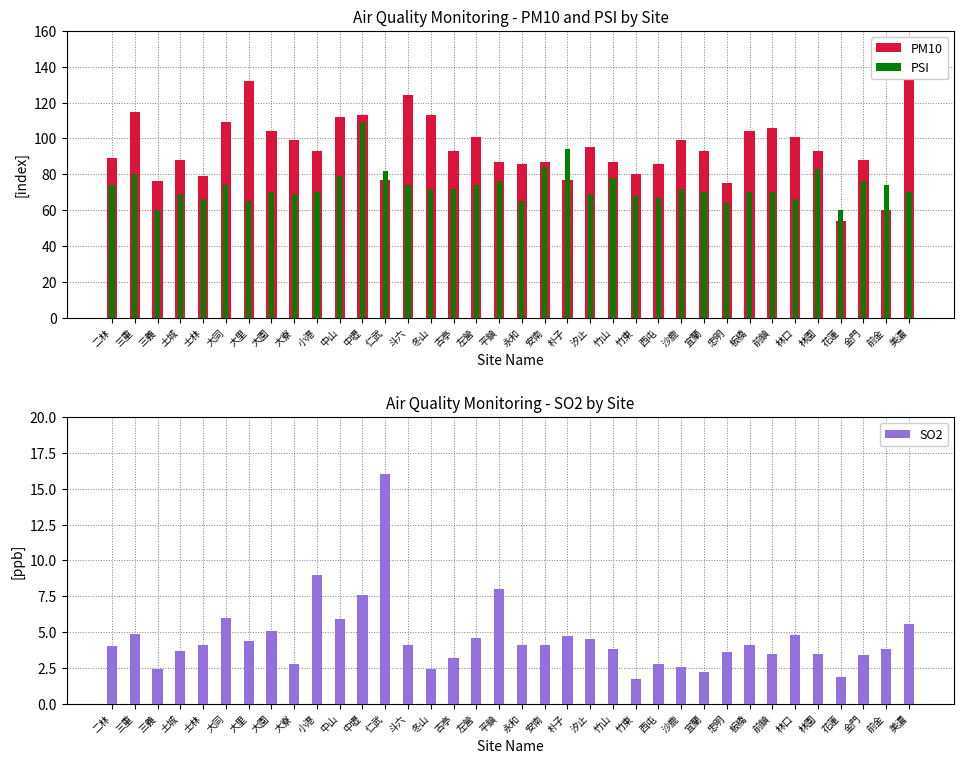

Rank the series at 大寮 from lowest to highest value.

SO2, PSI, PM10